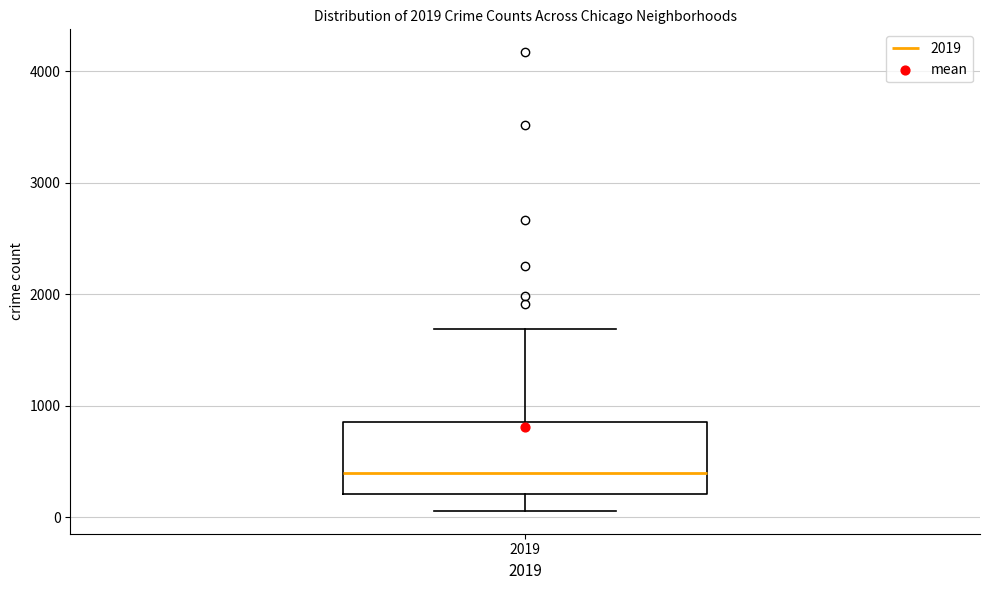

Transcribe this box plot: give where the median line is, the range the box spans, and where the two whiskers end, as read against the y-axis. The values are not printed on the chart, so give them approximately, as read against the axis.

median 400, box 200 to 900, whiskers 100 to 1700